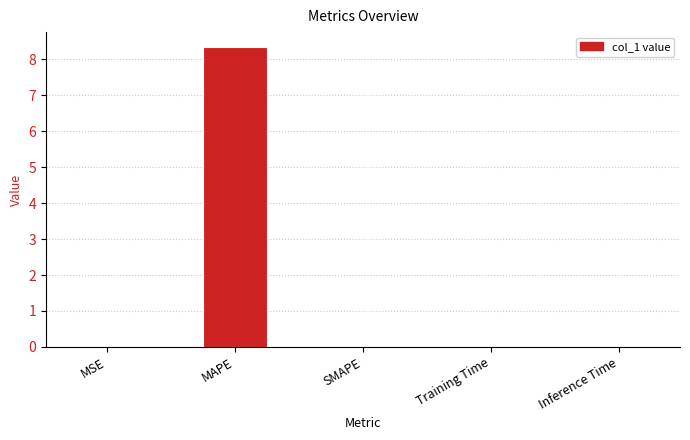

What is the change in value from MAPE to Inference Time?

-8.3